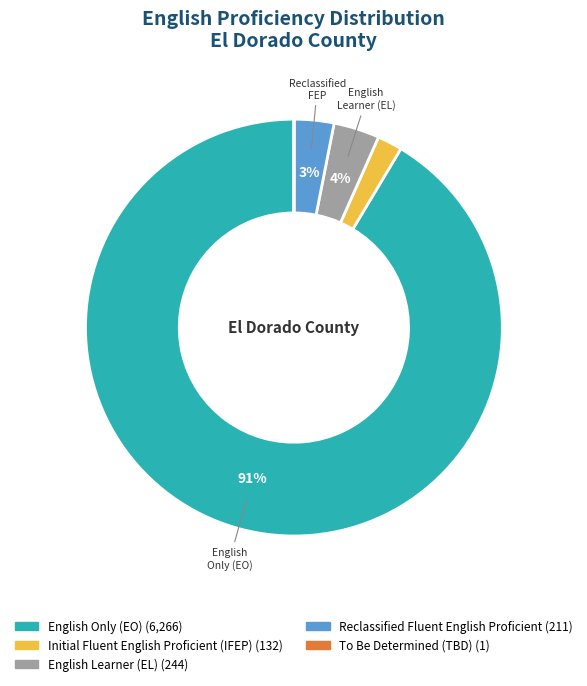

To the nearest percent, what is the difference between the largest and smallest slice percentages?

91%